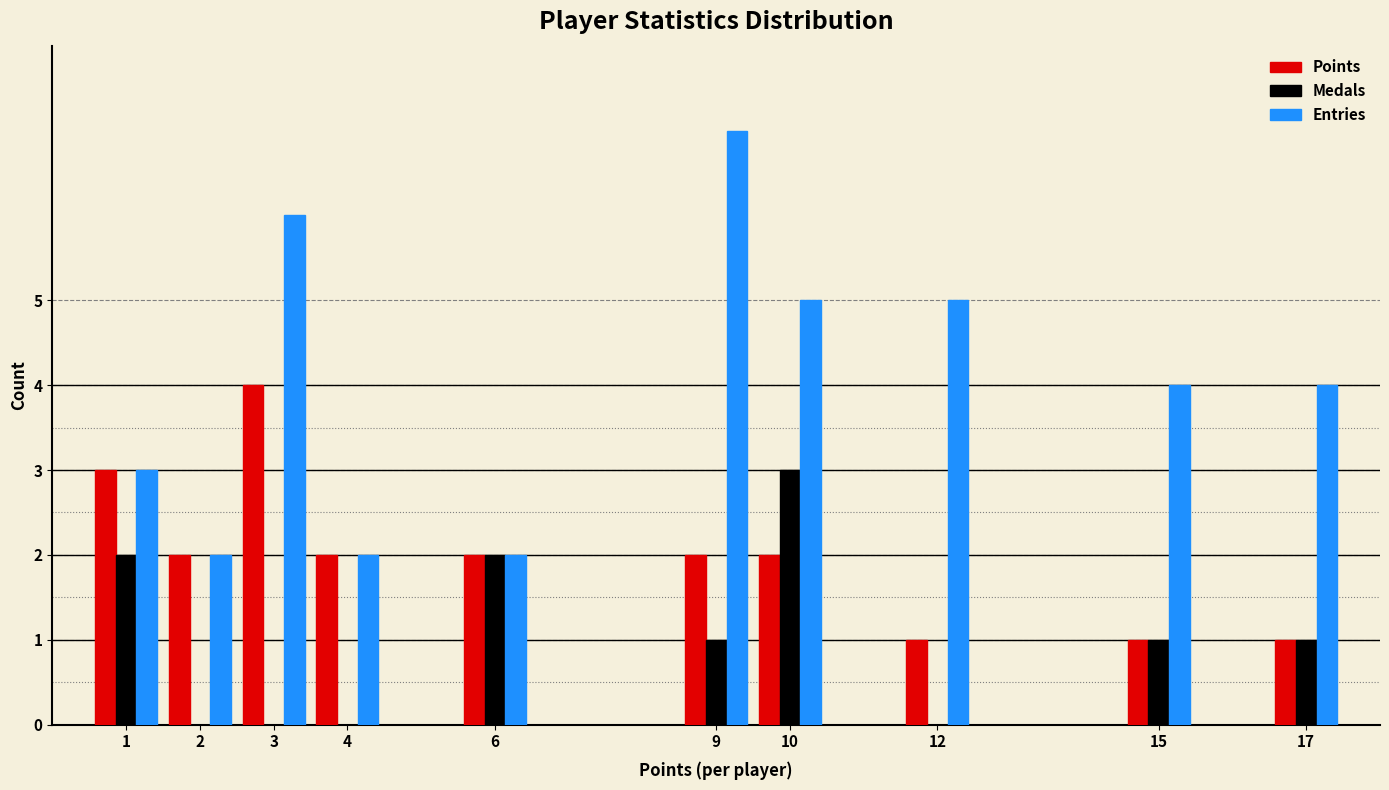

Reading right to left, list all the values displayed in this chart.

Points: 17=1	15=1	12=1	10=2	9=2	6=2	4=2	3=4	2=2	1=3
Medals: 17=1	15=1	12=0	10=3	9=1	6=2	4=0	3=0	2=0	1=2
Entries: 17=4	15=4	12=5	10=5	9=7	6=2	4=2	3=6	2=2	1=3